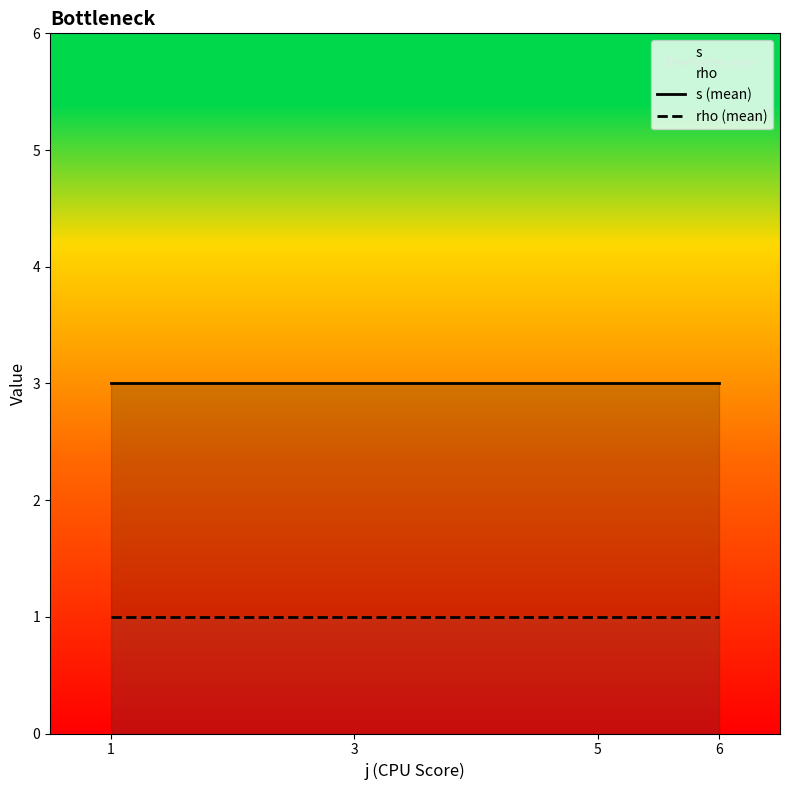

Between 1 and 6, which series saw the biggest shift?

s (mean)